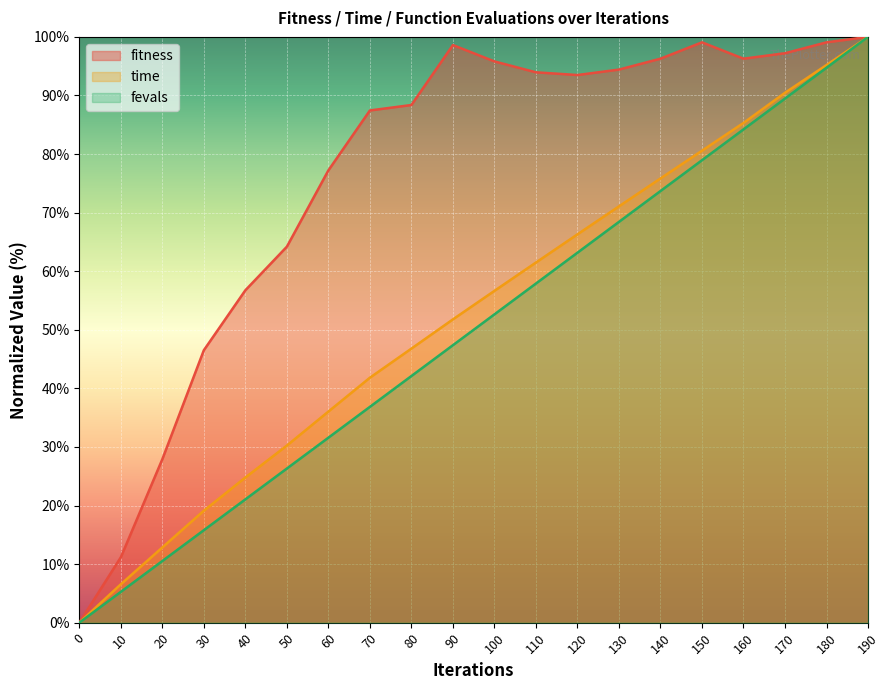

At which category does fitness reach its first local peak?

90